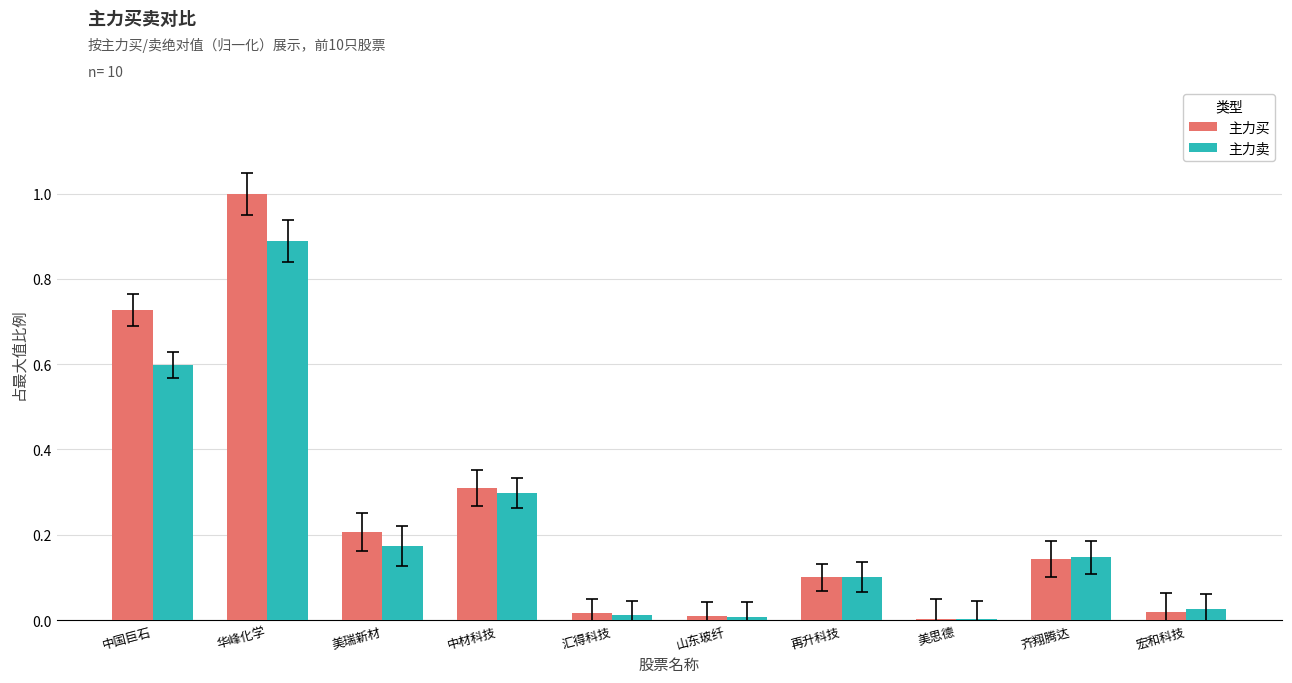

At which category does the chart reach its peak across all series?

华峰化学